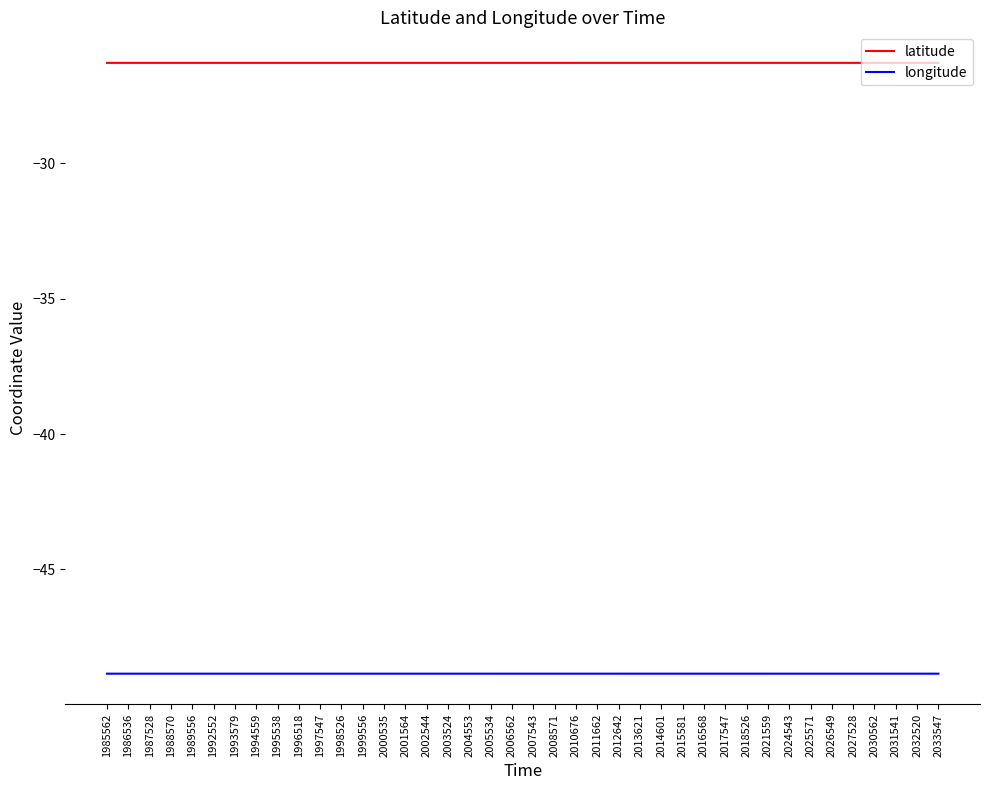

Reading left to right, extract all data points from this chart.

latitude: -26.3	-26.3	-26.3	-26.3	-26.3	-26.3	-26.3	-26.3	-26.3	-26.3	-26.3	-26.3	-26.3	-26.3	-26.3	-26.3	-26.3	-26.3	-26.3	-26.3	-26.3	-26.3	-26.3	-26.3	-26.3	-26.3	-26.3	-26.3	-26.3	-26.3	-26.3	-26.3	-26.3	-26.3	-26.3	-26.3	-26.3	-26.3	-26.3	-26.3
longitude: -48.8	-48.8	-48.8	-48.8	-48.8	-48.8	-48.8	-48.8	-48.8	-48.8	-48.8	-48.8	-48.8	-48.8	-48.8	-48.8	-48.8	-48.8	-48.8	-48.8	-48.8	-48.8	-48.8	-48.8	-48.8	-48.8	-48.8	-48.8	-48.8	-48.8	-48.8	-48.8	-48.8	-48.8	-48.8	-48.8	-48.8	-48.8	-48.8	-48.8